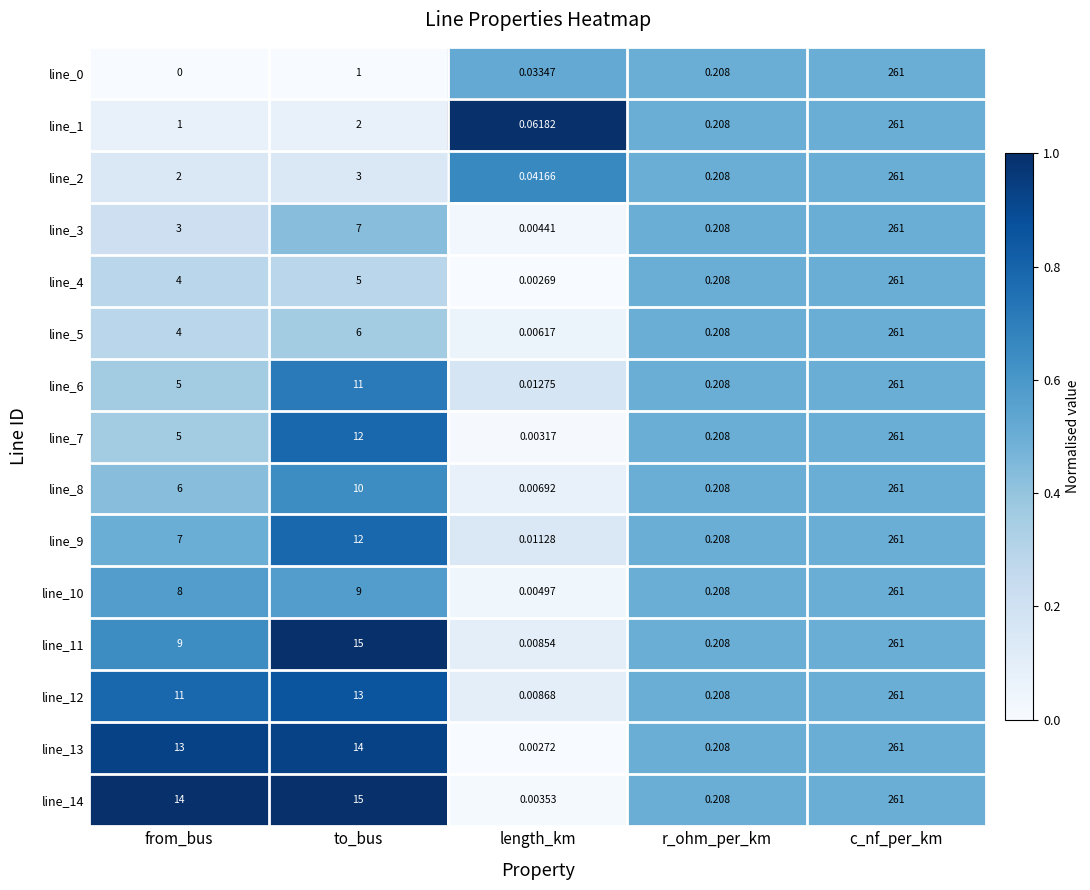

How many series are shown in this chart?

15